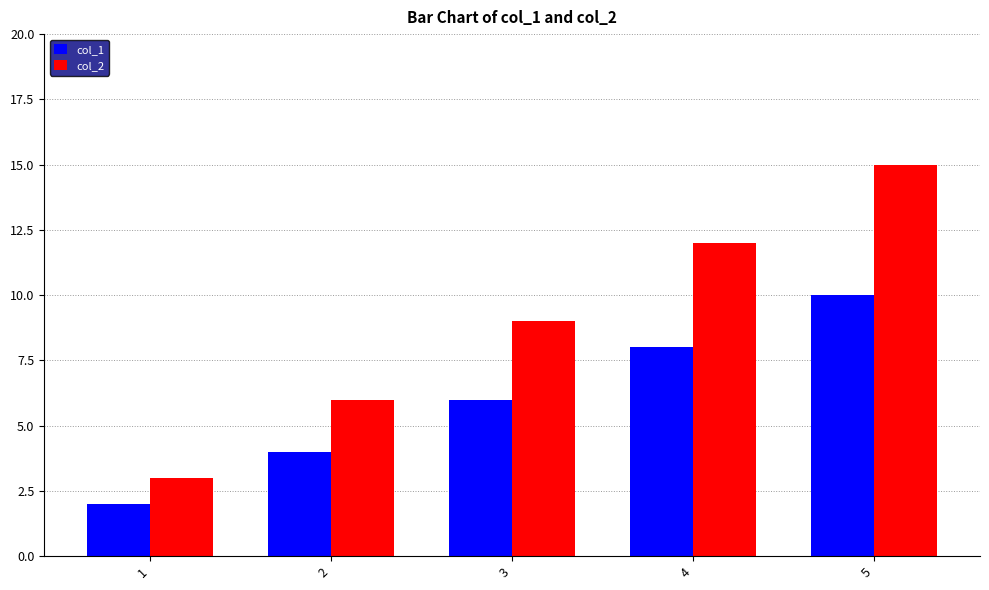

List the labels in order of col_1 value, smallest first.

1, 2, 3, 4, 5